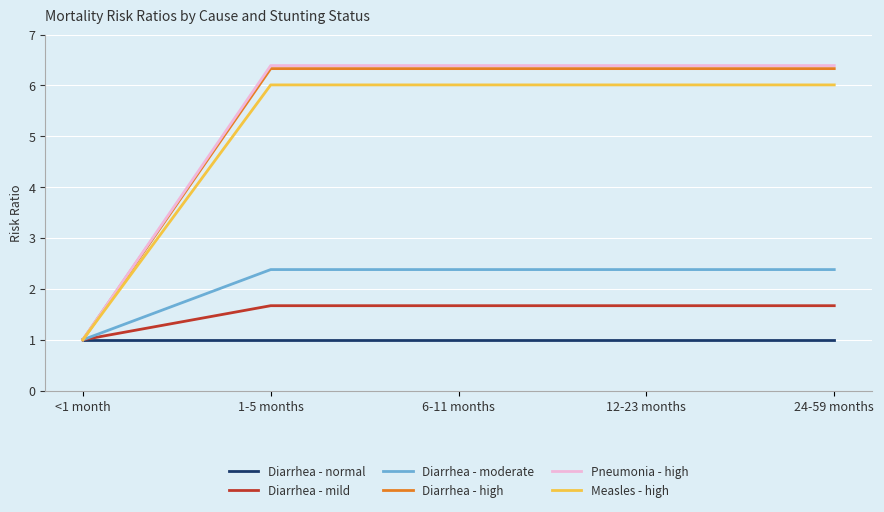

Does the chart display data point markers on the line(s)?

No